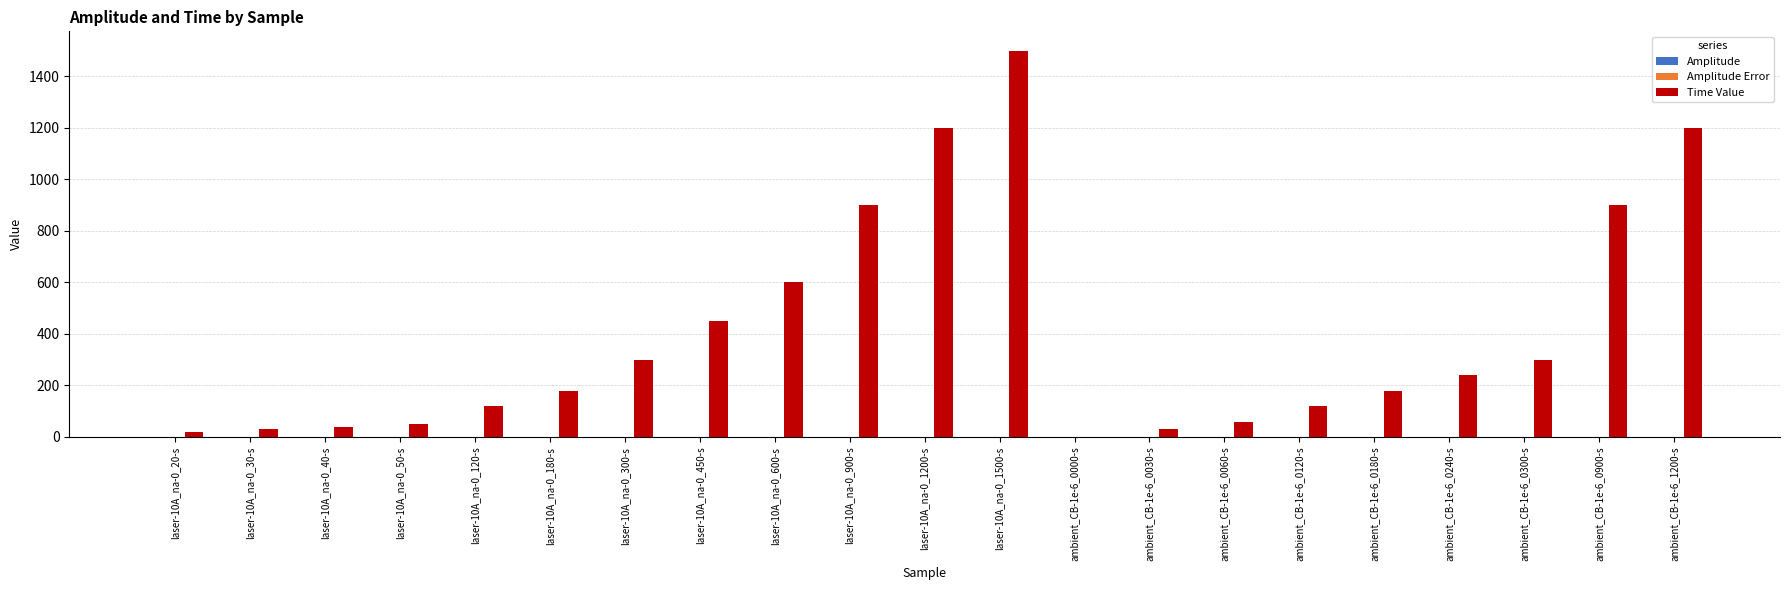

What is the highest value of the Time Value series?

1500.0